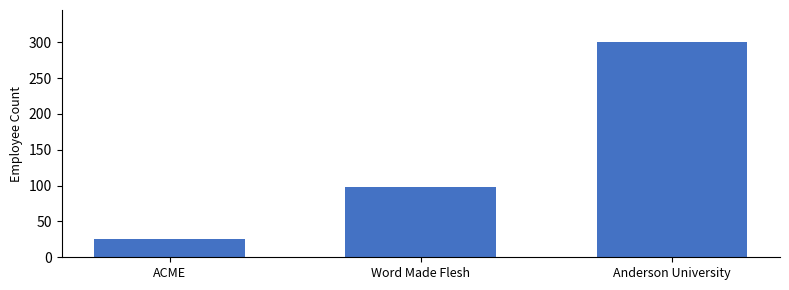

What is the label of the 1st bar from the right?

Anderson University